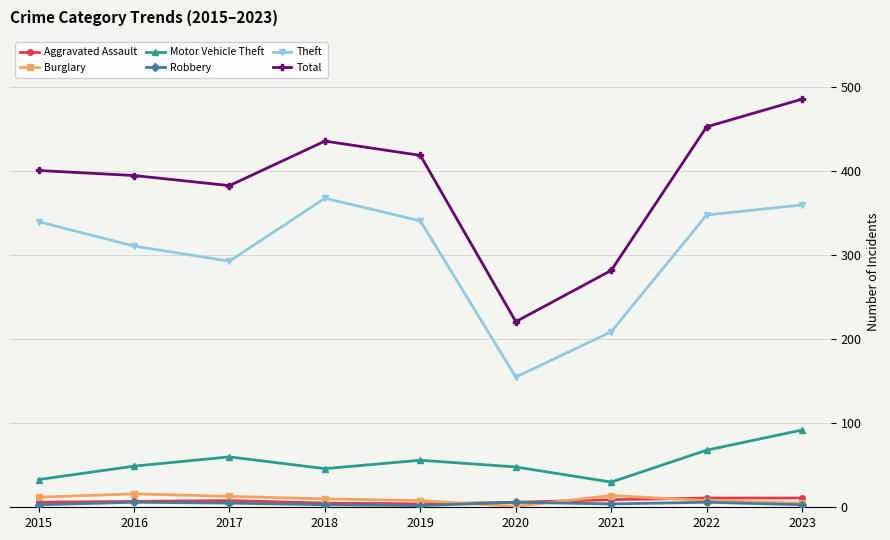

Which series has the largest range (max minus min)?

Total